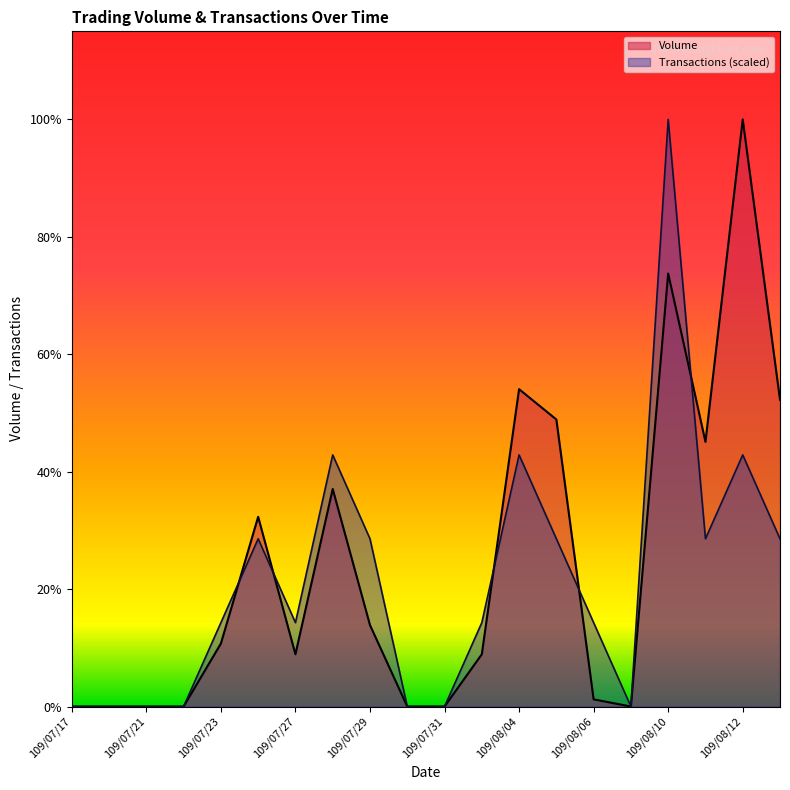

At which label does Transactions first exceed 39551?

109/07/23